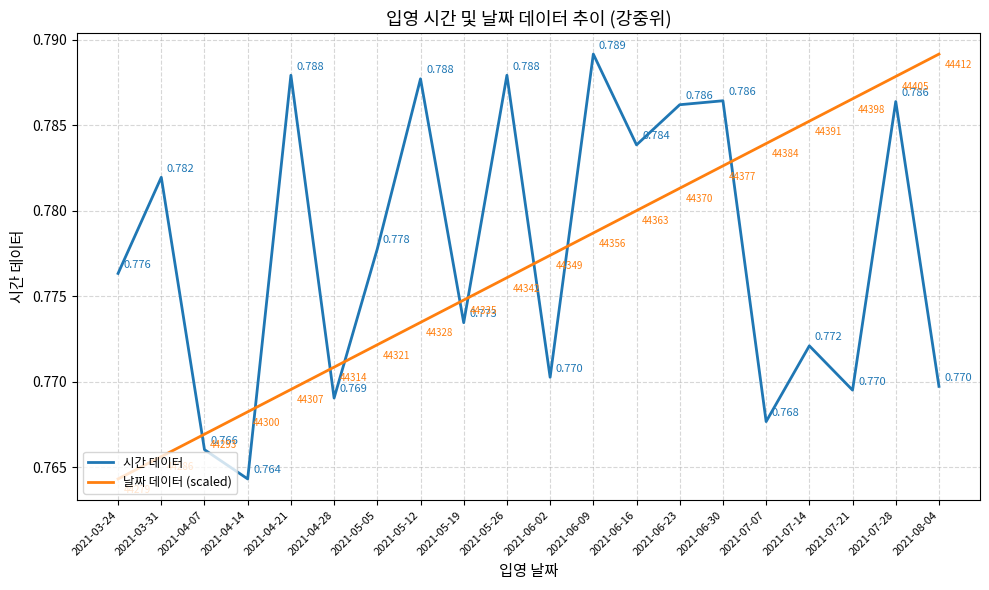

How many lines are shown in the chart?

2